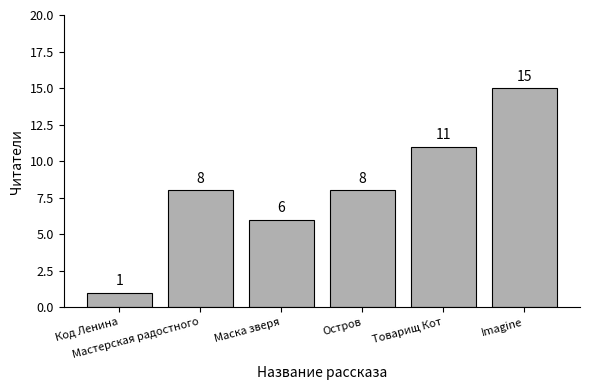

Reading left to right, what are all the values shown in this chart?

Код Ленина=1	Мастерская радостного=8	Маска зверя=6	Остров=8	Товарищ Кот=11	Imagine=15